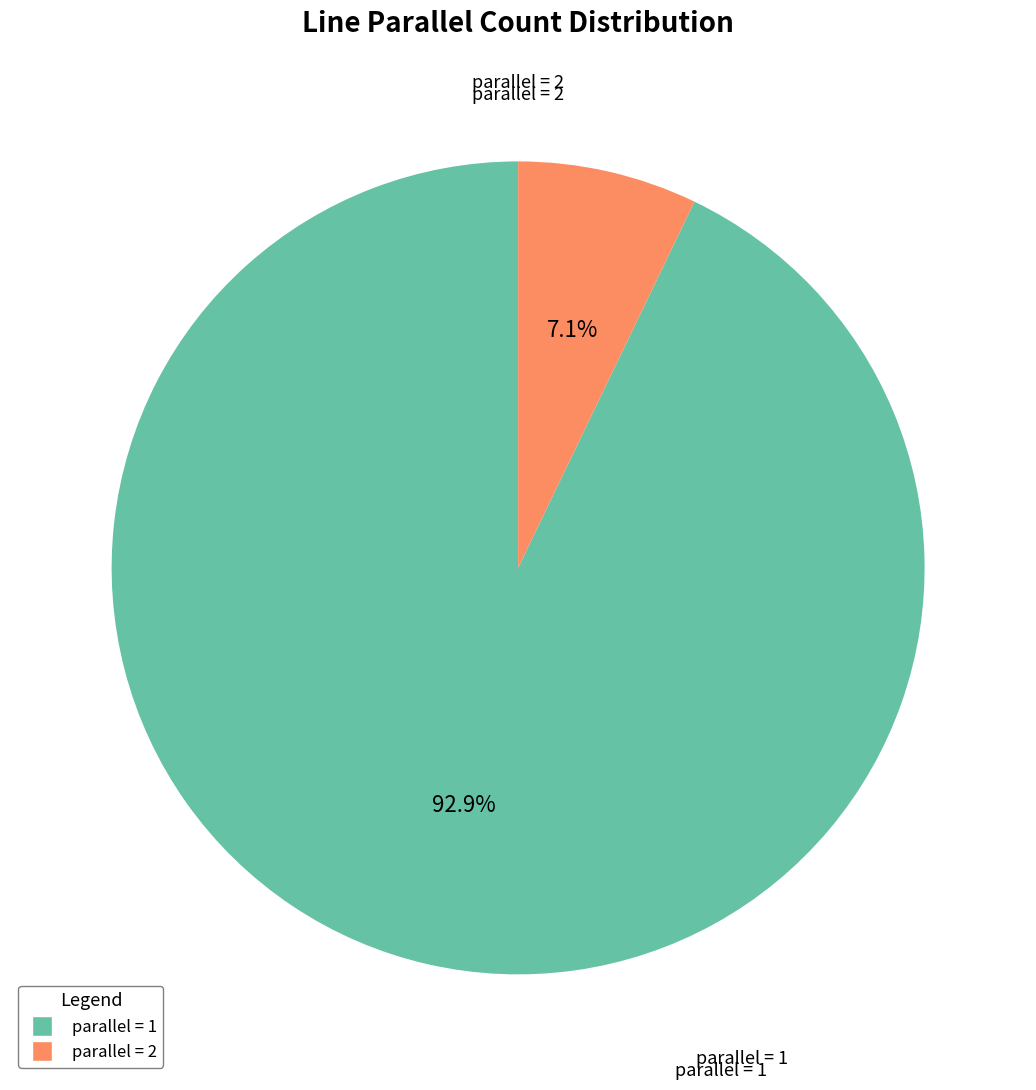

Is there a majority slice in this chart?

Yes